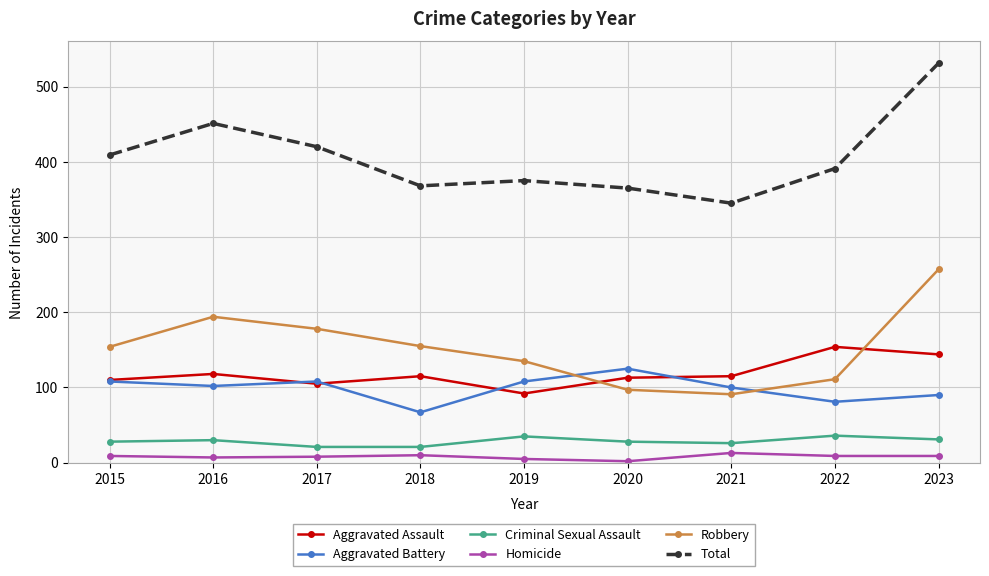

Which series has the largest range (max minus min)?

Total